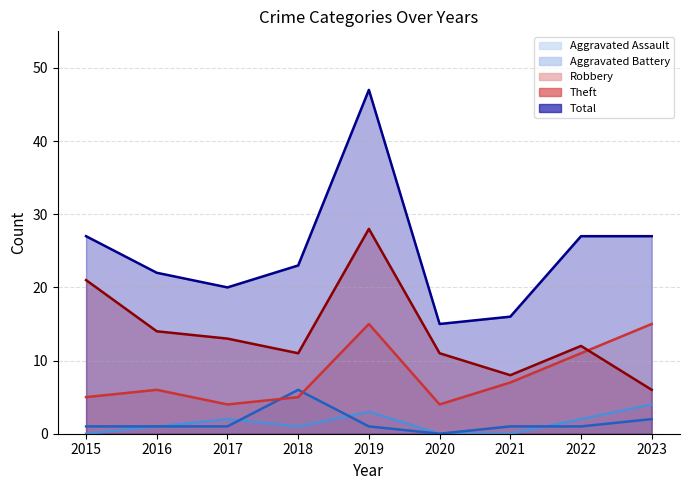

What are all the series names shown in the legend?

Aggravated Assault, Aggravated Battery, Robbery, Theft, Total